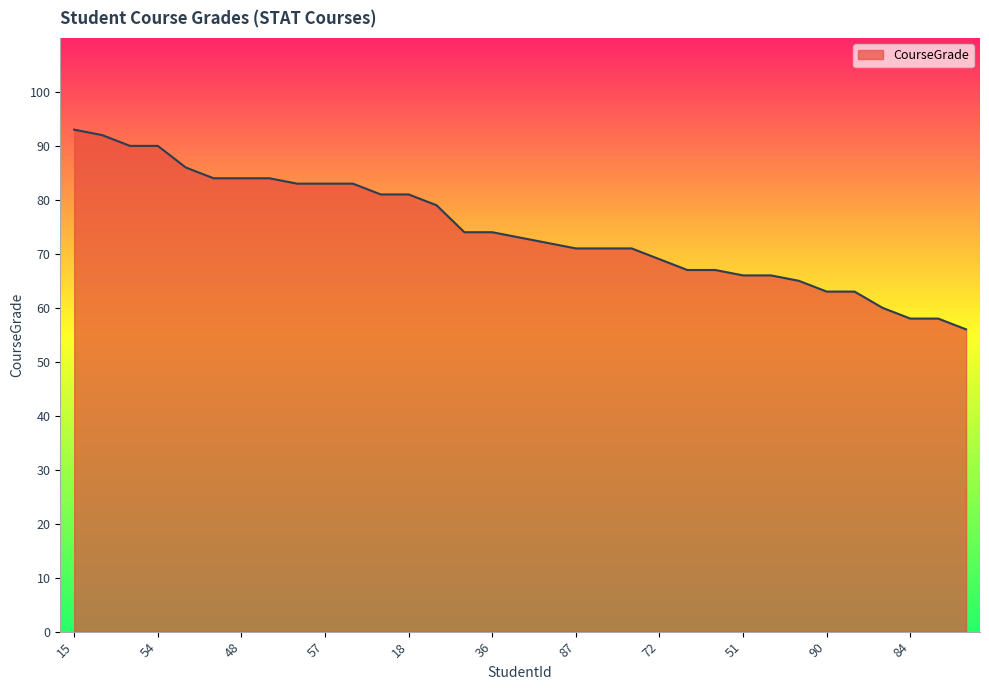

What is the maximum value shown in the chart?

93